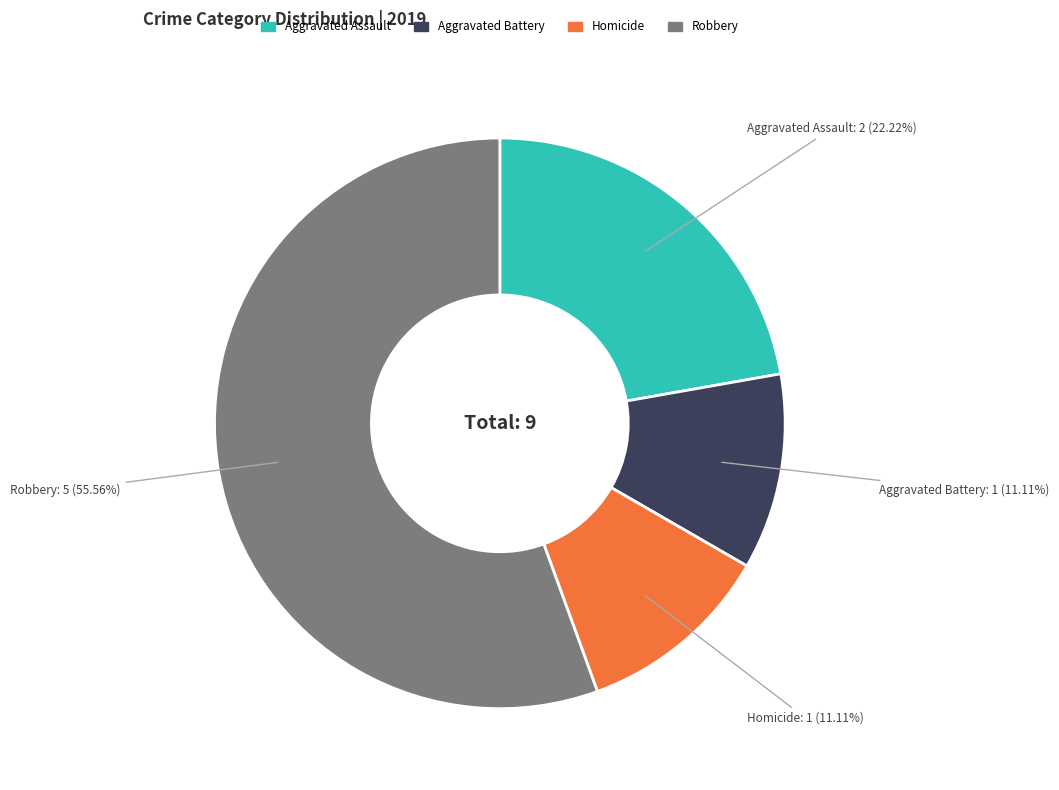

How many segments does this pie chart have?

4